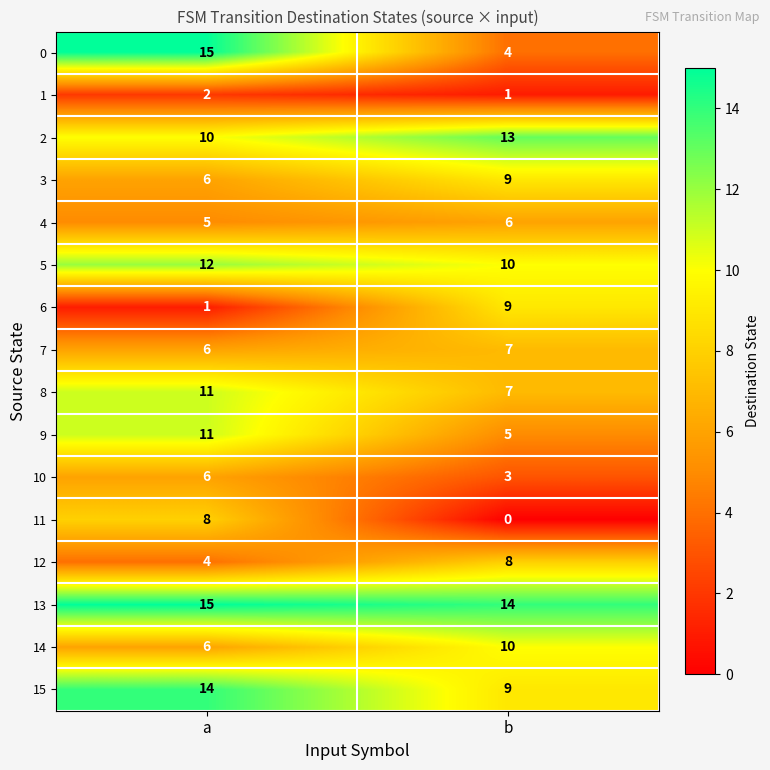

What is the sum of the 11 values at b and a?

8